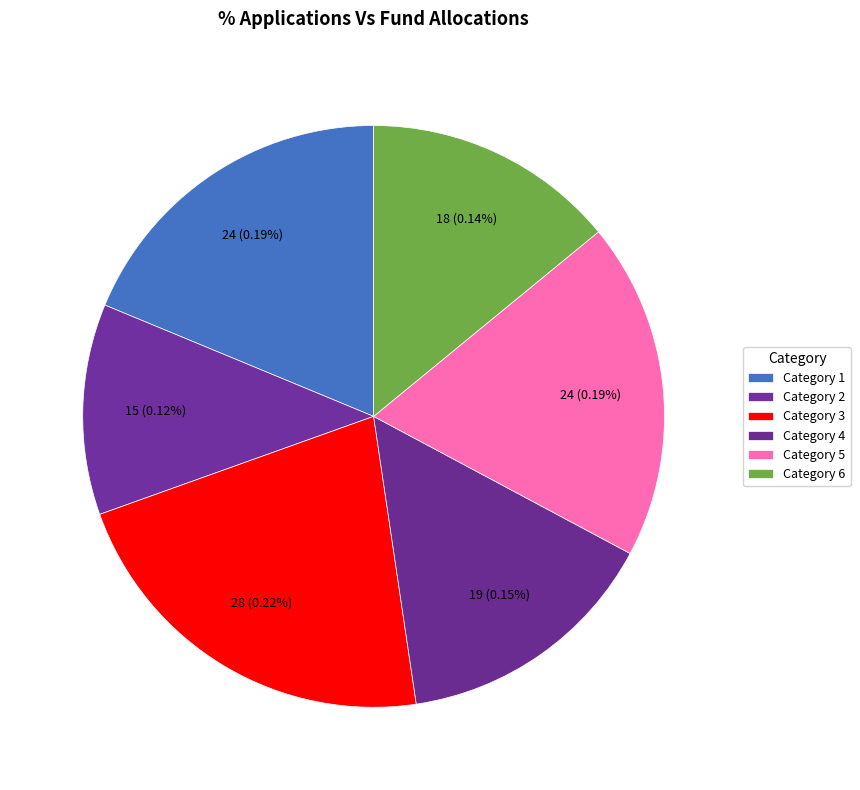

What percentage is the 2 slice, to the nearest percent?

12%